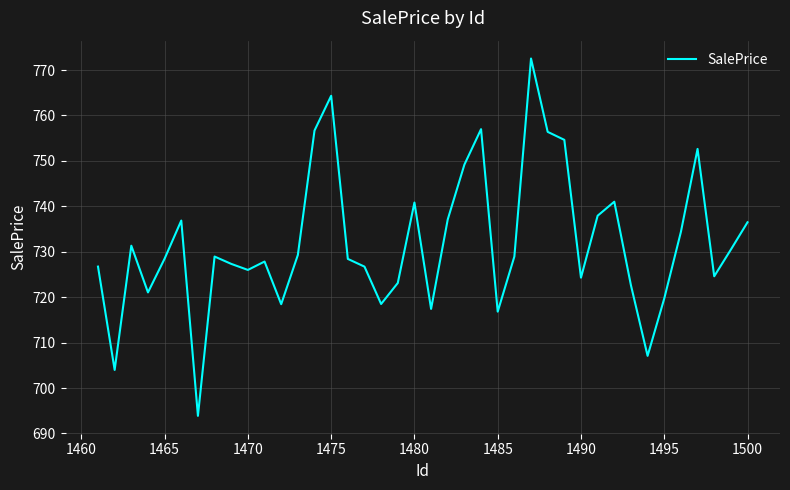

What is the minimum value shown in the chart?

693.9